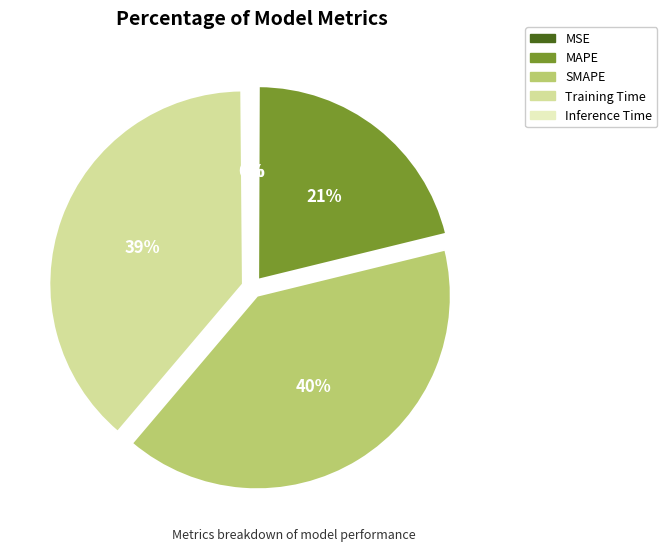

Which category has the biggest portion of the pie?

SMAPE